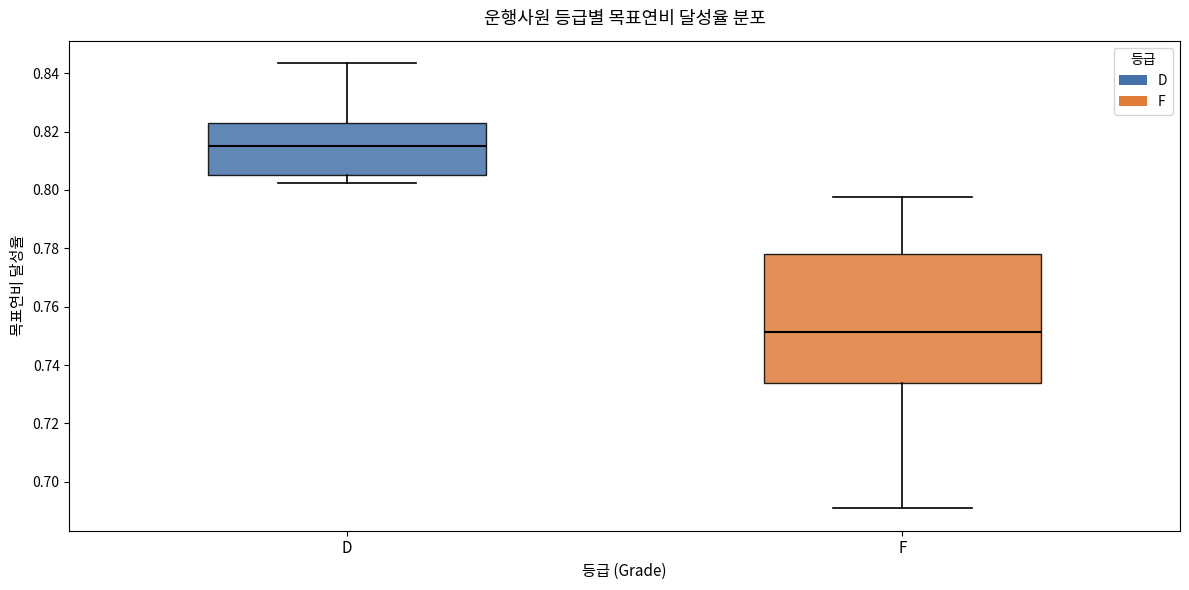

Comparing the boxes themselves (not the whiskers), which one is the tallest?

F